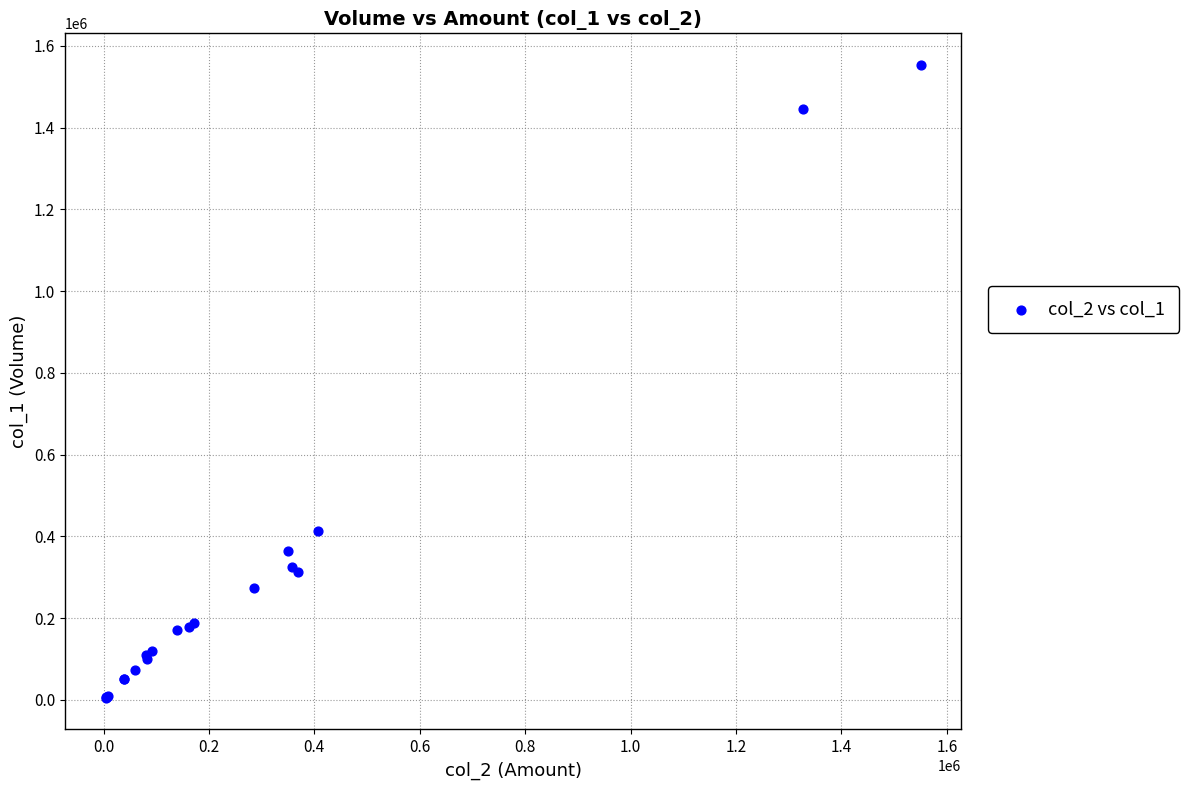

What Y value in the scatter plot is closest to 779000?

413000